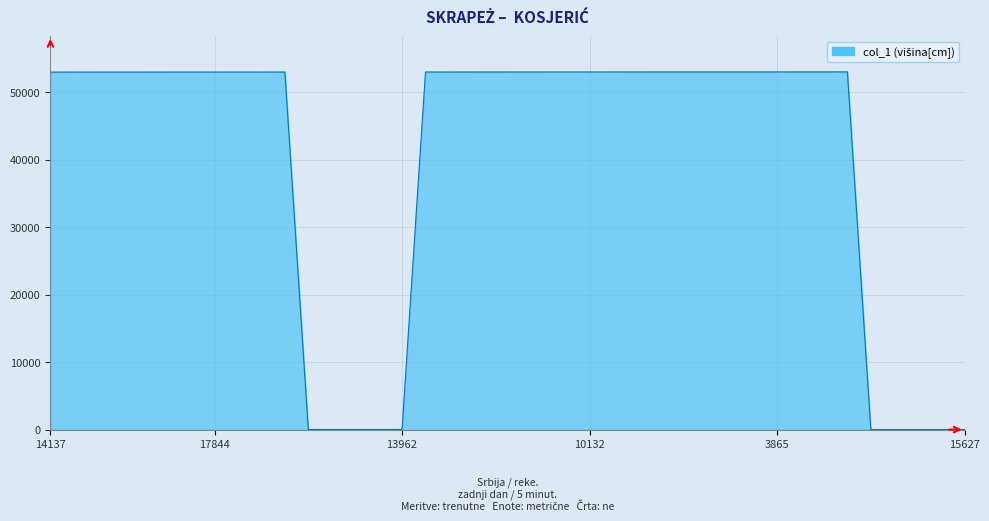

What is the difference between the maximum and minimum values?

53013